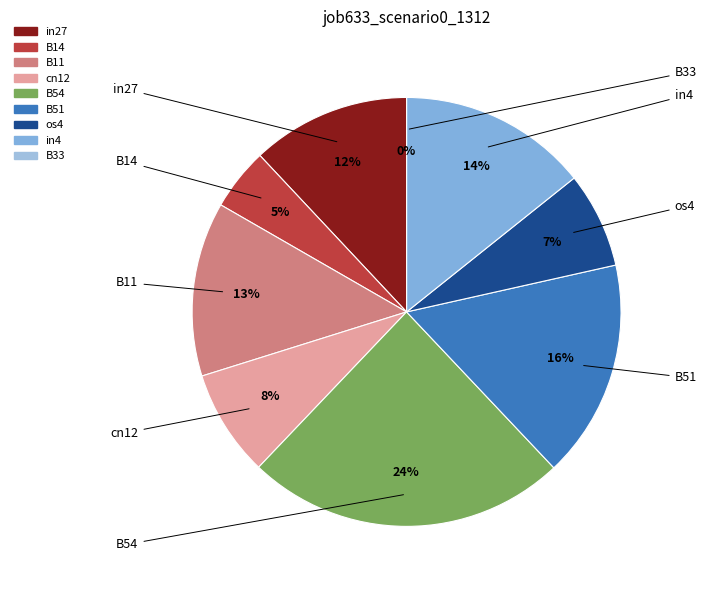

Count the number of slices in the pie.

9